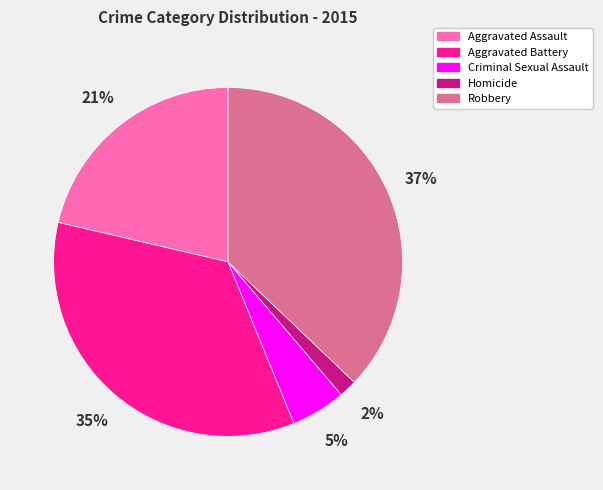

What is the ratio of the value at Aggravated Assault to the value at Aggravated Battery?

0.6